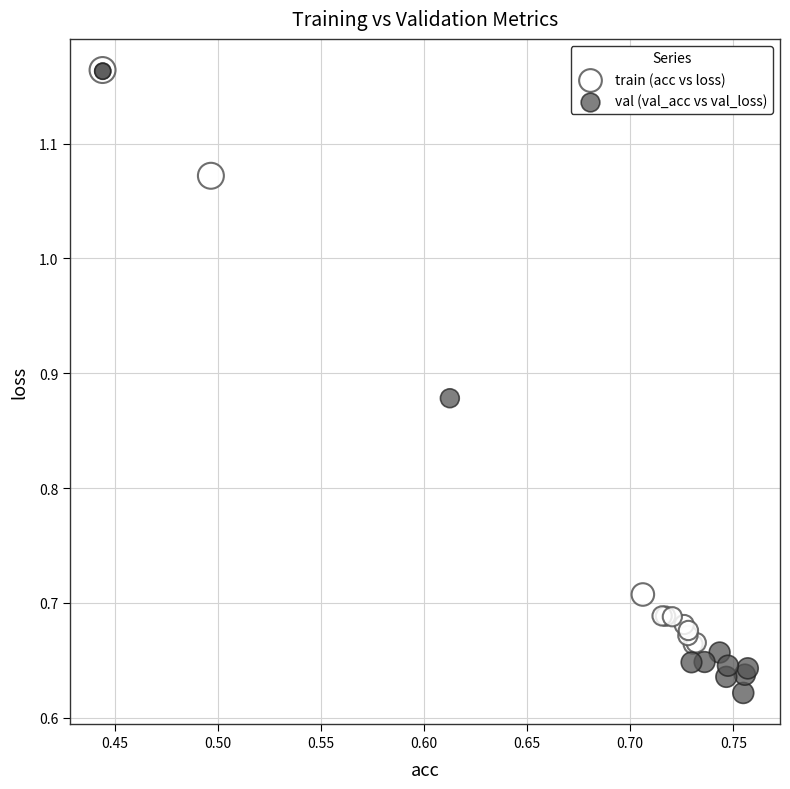

Which series has the widest spread of Y values?

val (val_acc vs val_loss)